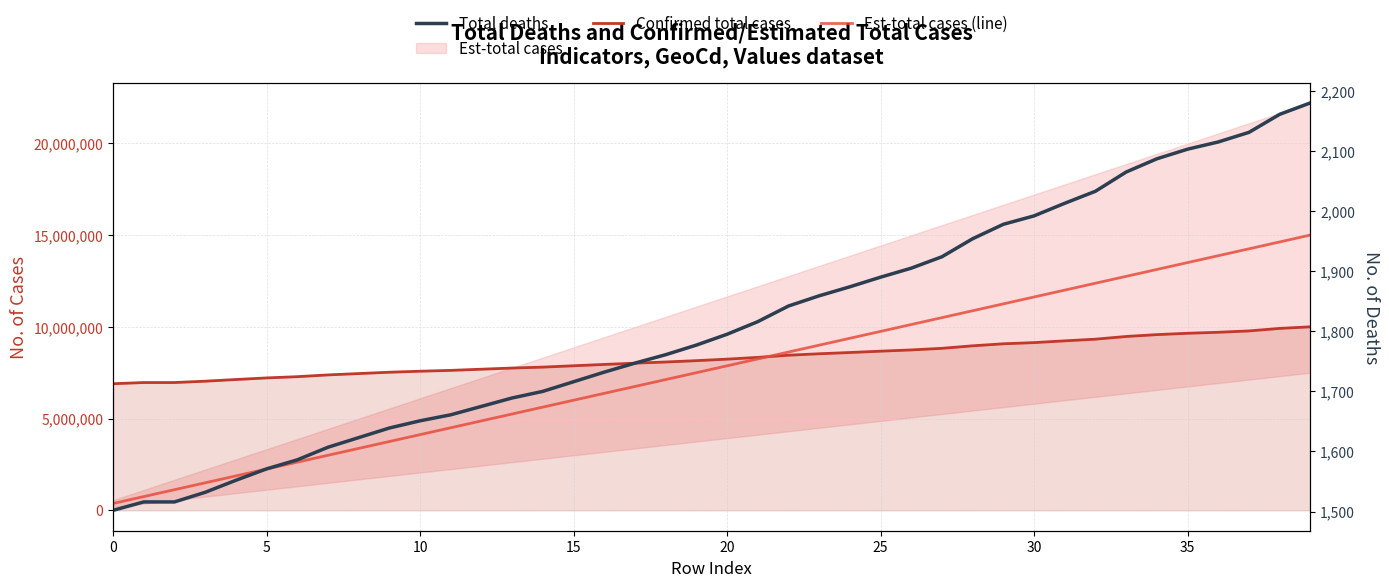

How many data points in Confirmed total cases are above 8238038?

20